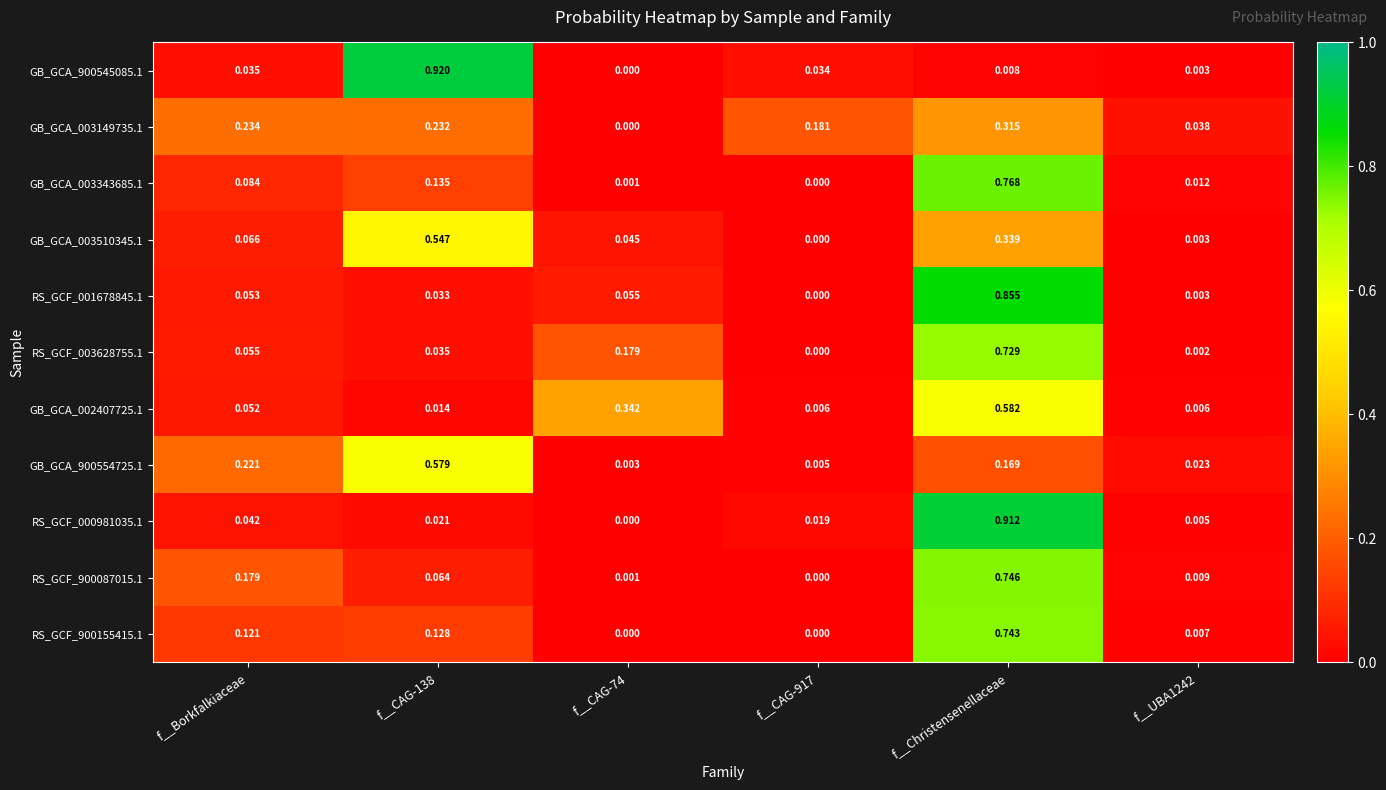

At how many categories does at least one series exceed 0?

6